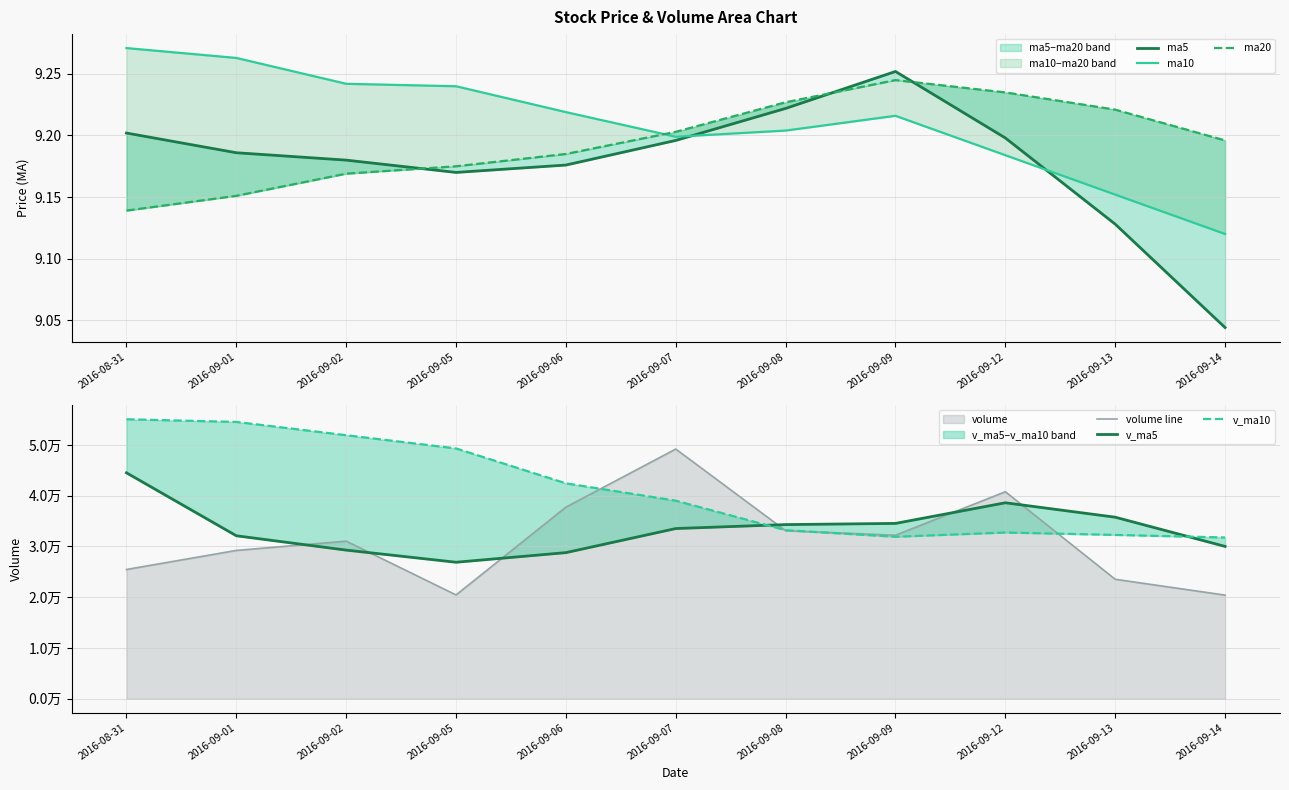

Which series has the largest range (max minus min)?

volume line